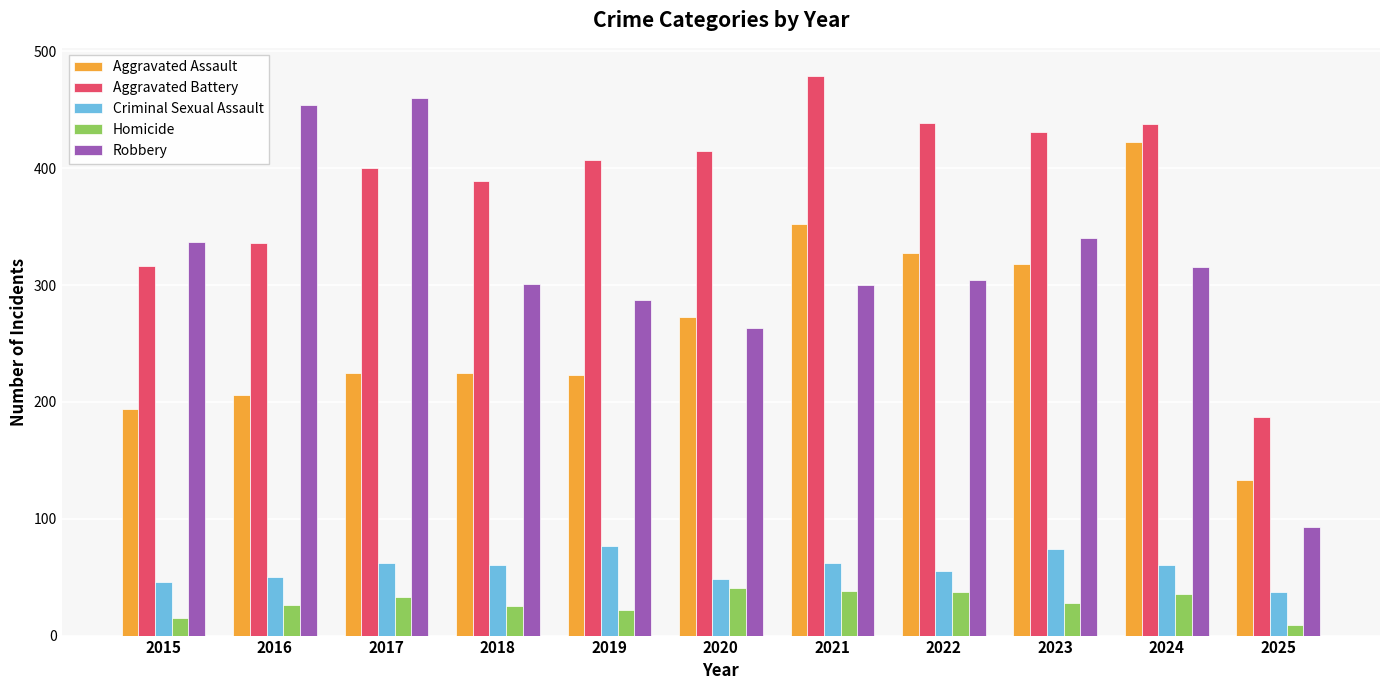

What is the difference between the second highest and minimum values in the Criminal Sexual Assault series?

37